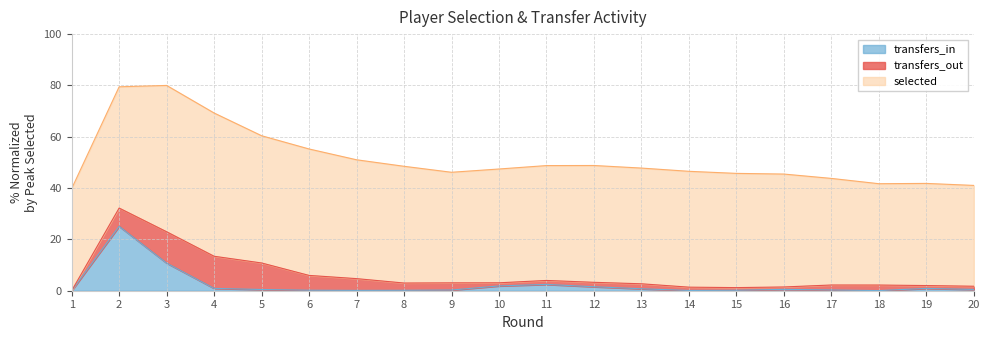

At which label is transfers_in closest to 12?

3